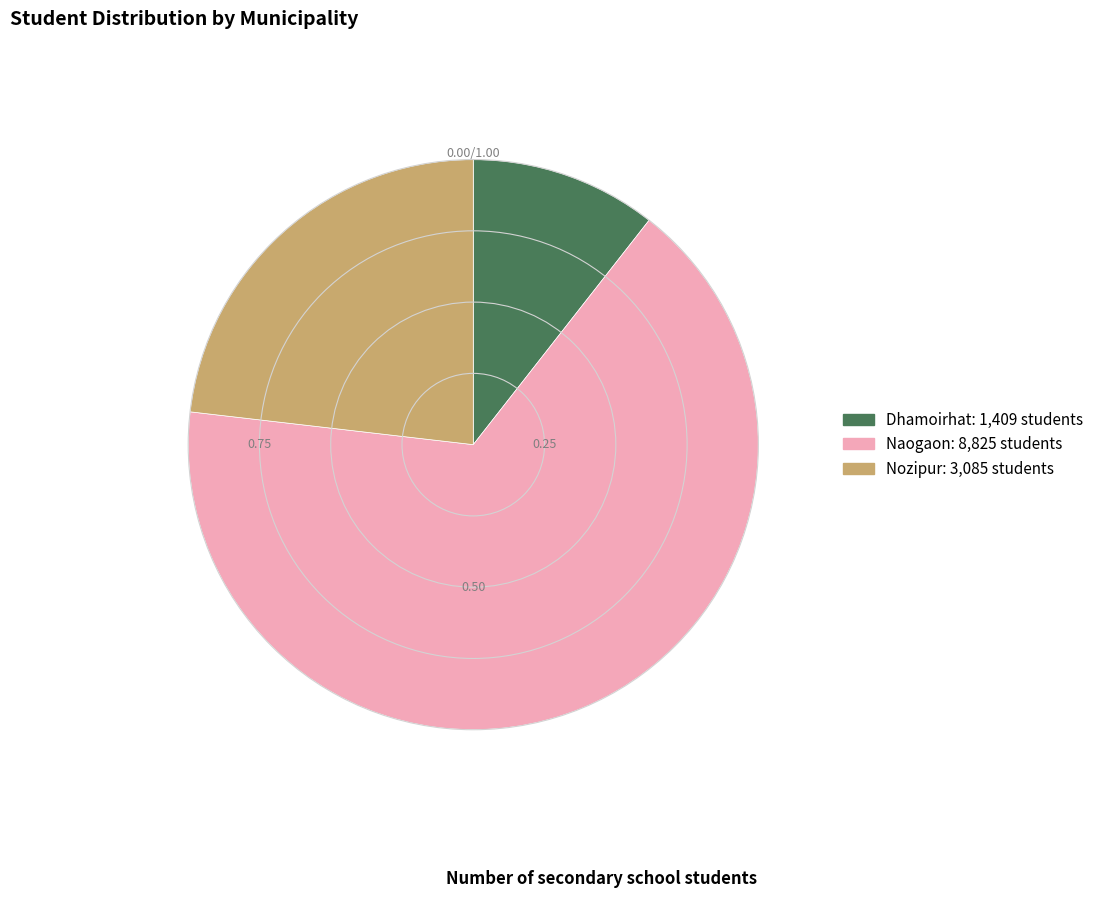

The Naogaon slice represents 74% of the pie. True or false?

False